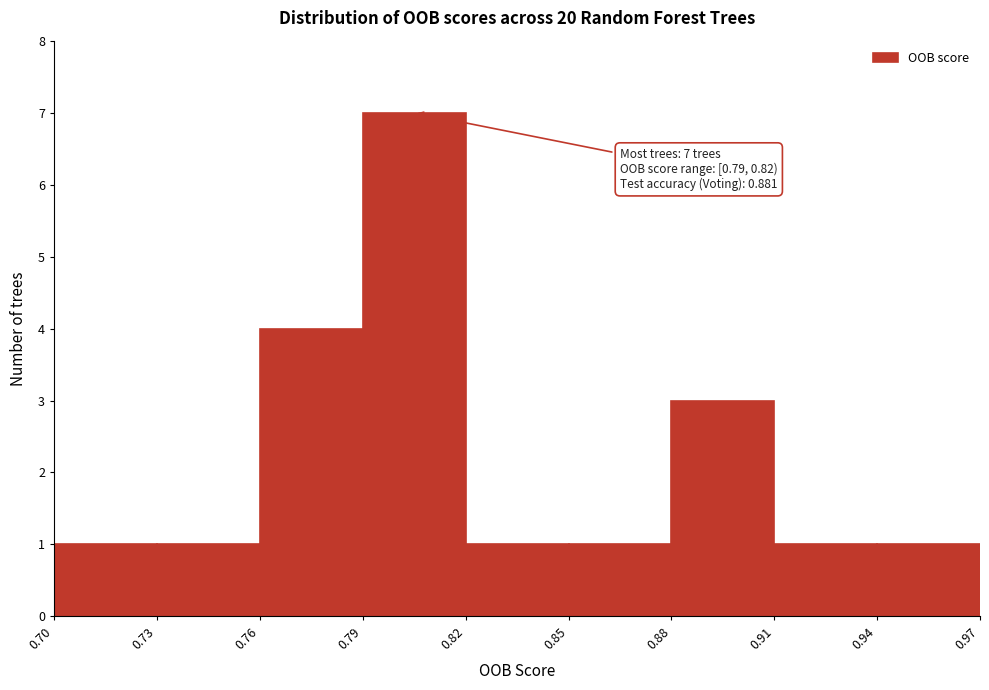

Which range on the x-axis has the tallest bar?

0.79 to 0.82